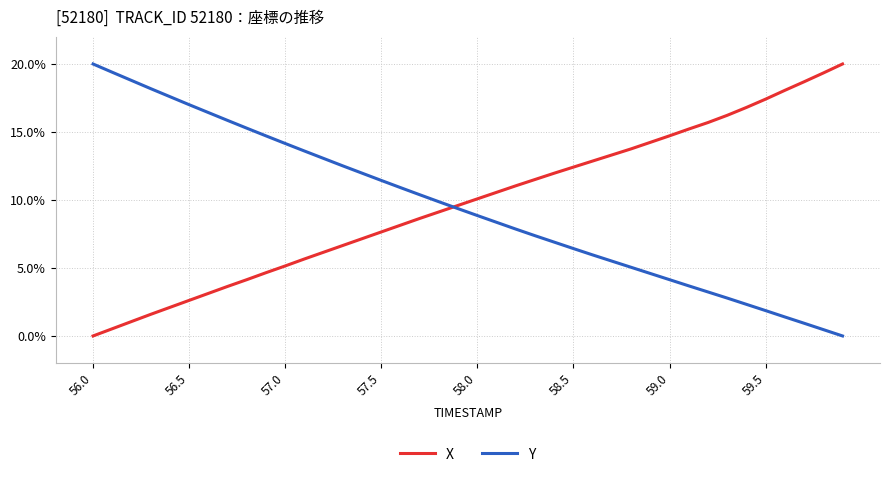

What is the difference between the maximum and minimum values in the X series?

20.0